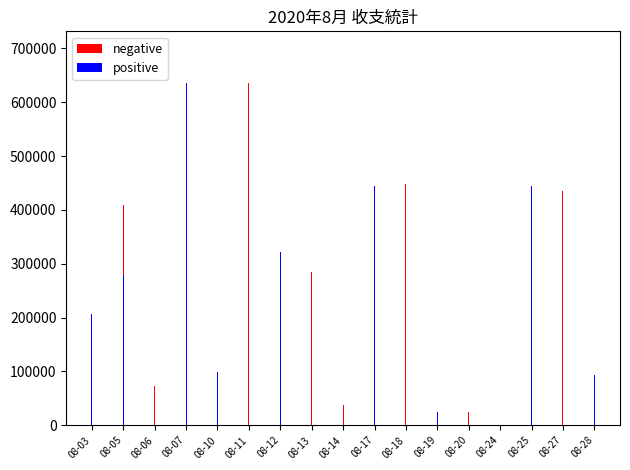

Reading left to right, list all the values displayed in this chart.

negative: 08-03=0.0	08-05=409028.8	08-06=73281.1	08-07=0.0	08-10=0.0	08-11=636424.2	08-12=98872.9	08-13=284297.8	08-14=37629.1	08-17=3878.9	08-18=448056.3	08-19=0.0	08-20=24985.0	08-24=560.1	08-25=0.0	08-27=434706.4	08-28=0.0
positive: 08-03=206879.5	08-05=278391.7	08-06=0.0	08-07=635682.1	08-10=98875.8	08-11=0.0	08-12=321838.9	08-13=0.0	08-14=0.0	08-17=444777.3	08-18=0.0	08-19=24878.0	08-20=0.0	08-24=0.0	08-25=443777.8	08-27=0.0	08-28=92879.5